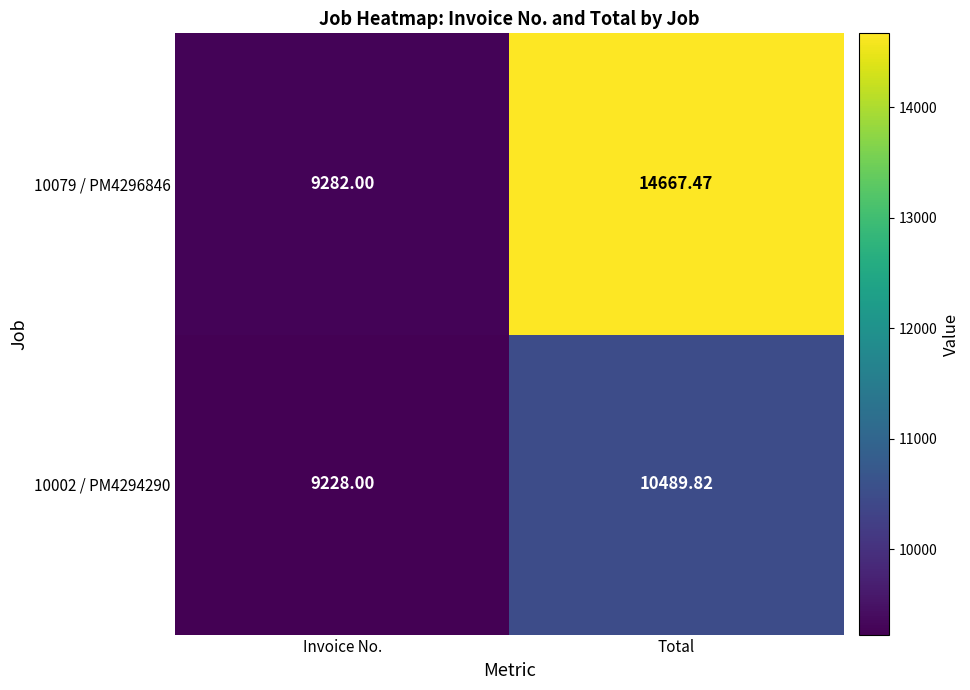

Which label corresponds to the largest value in the chart?

Total